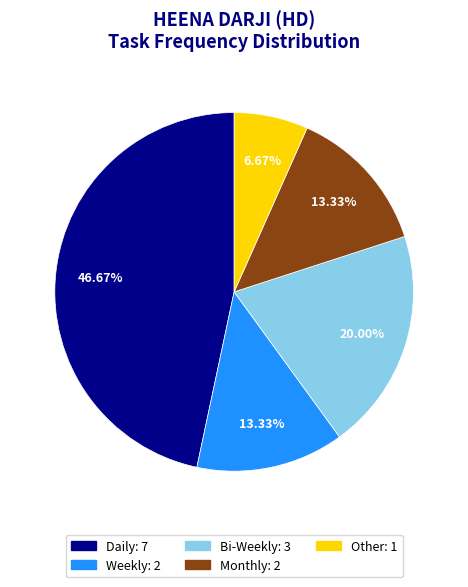

To the nearest percent, what percentage of the pie is Weekly?

13%